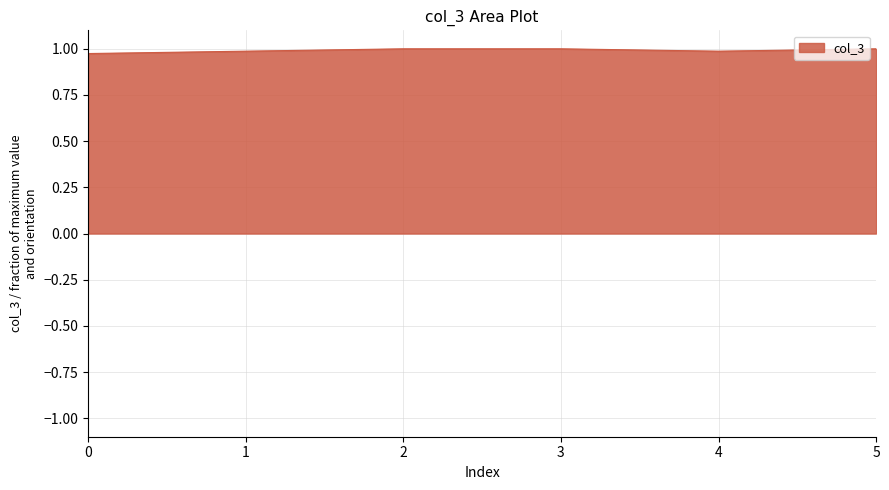

True or false: the data shows 0.2 at 3.

False